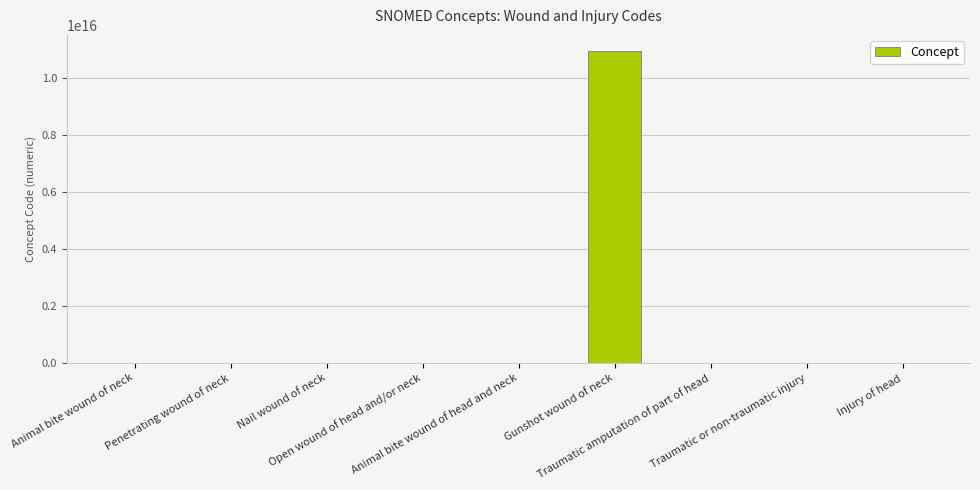

Approximately how many times larger is the value at Gunshot wound of neck compared to Traumatic amputation of part of head?

15159092.6